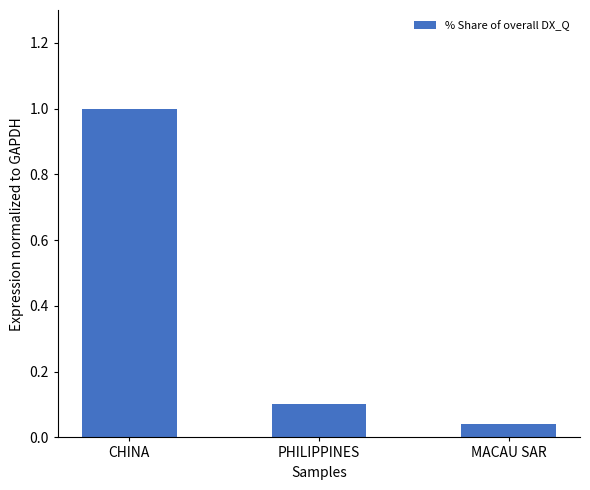

Which label corresponds to the smallest value in the chart?

MACAU SAR